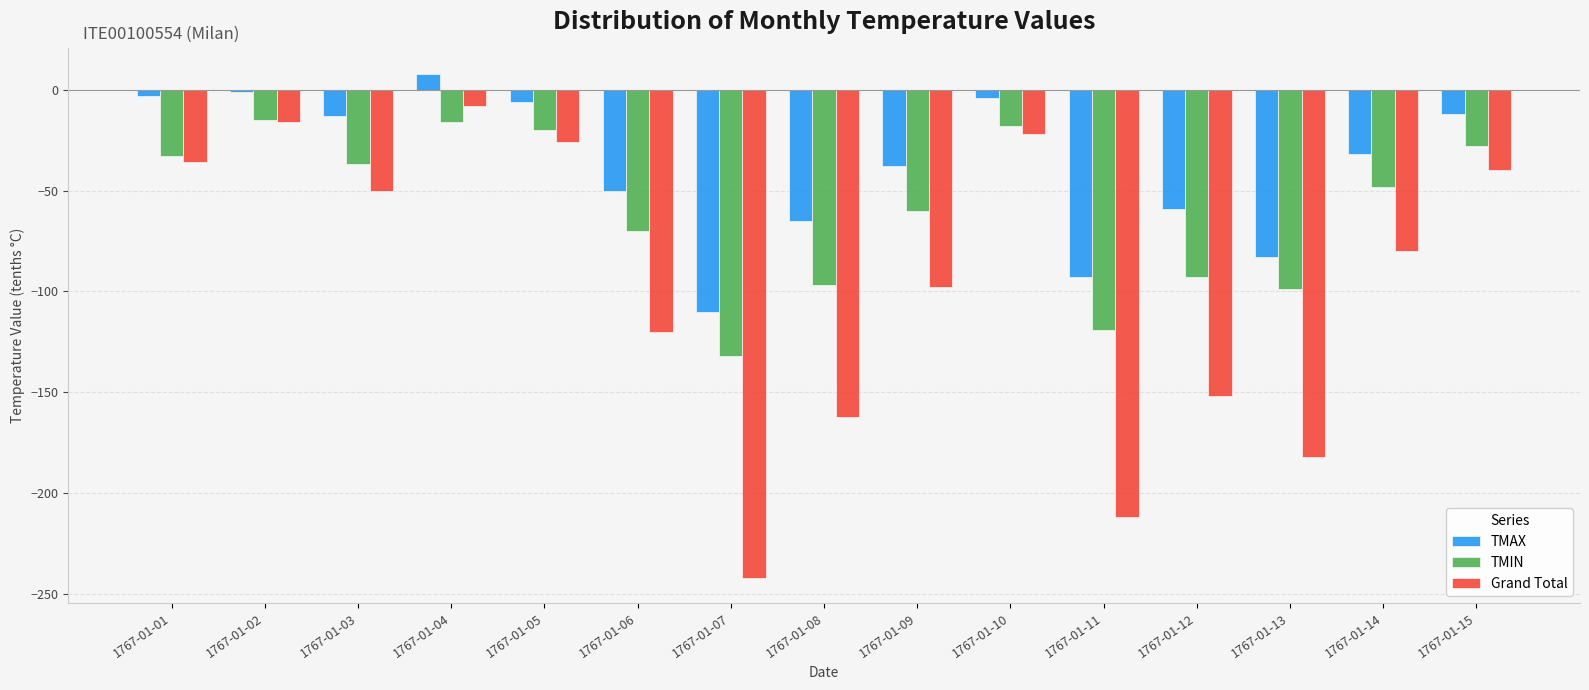

Which series has the largest total across all categories?

TMAX